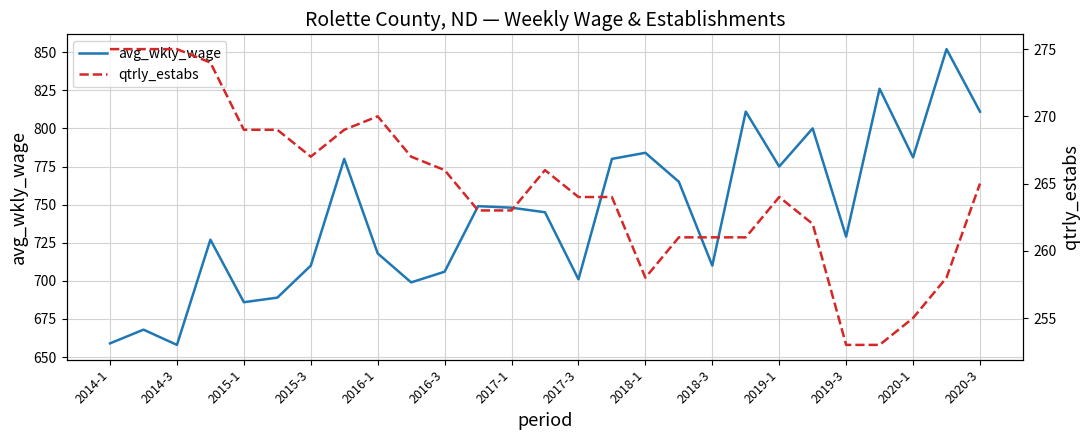

List the series in order of their peak value, highest first.

avg_wkly_wage, qtrly_estabs